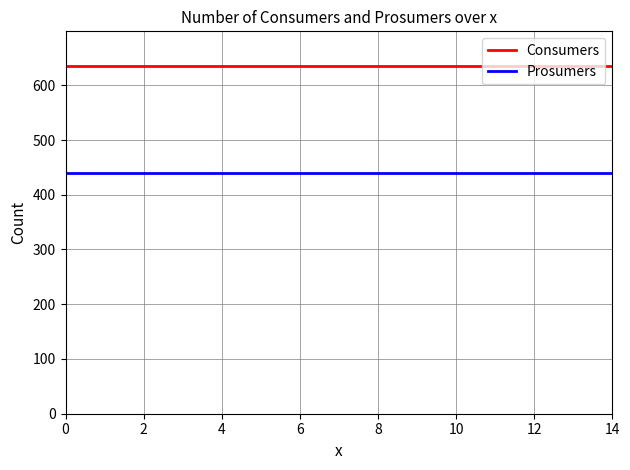

True or false: Prosumers and Consumers intersect in this chart.

False